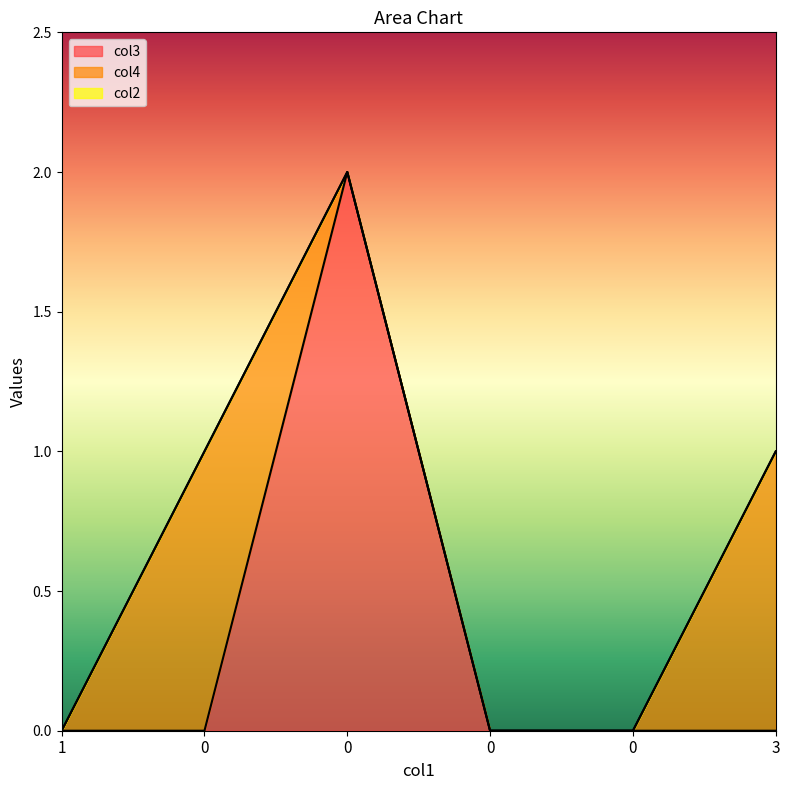

At how many categories does at least one series exceed 1?

1